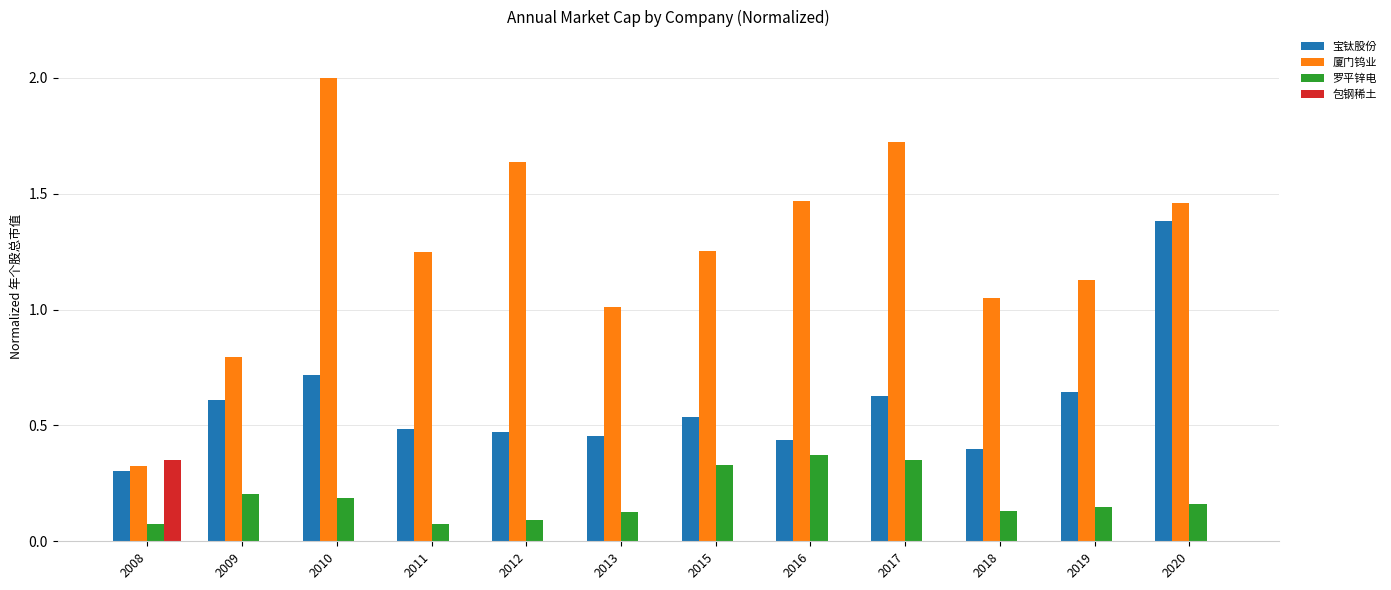

What is the sum of the 宝钛股份 values at 2017 and 2018?

1.0